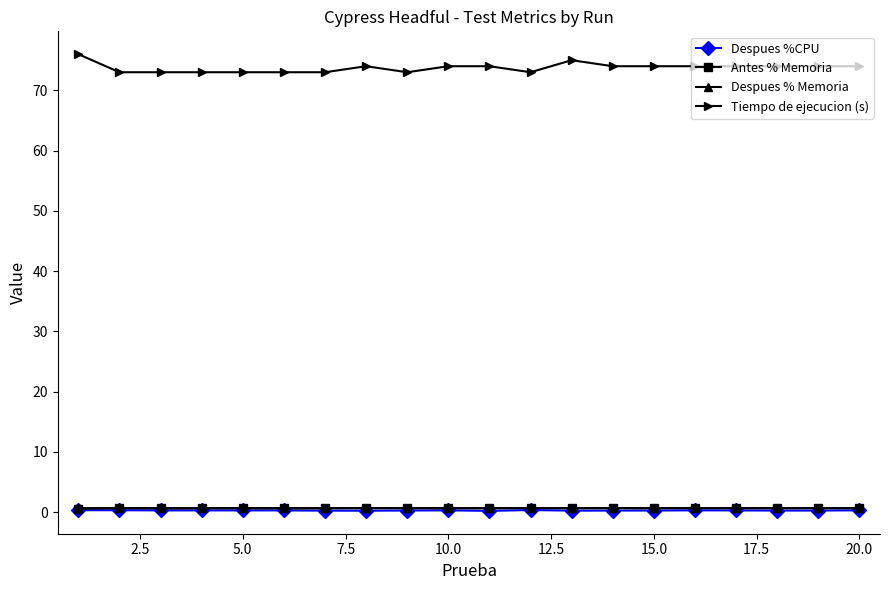

What is the maximum value for Tiempo de ejecucion (s)?

76.0